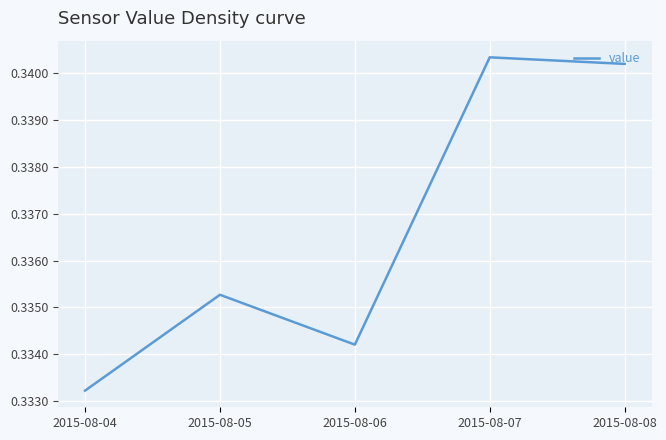

Where is the first local maximum?

2015-08-05